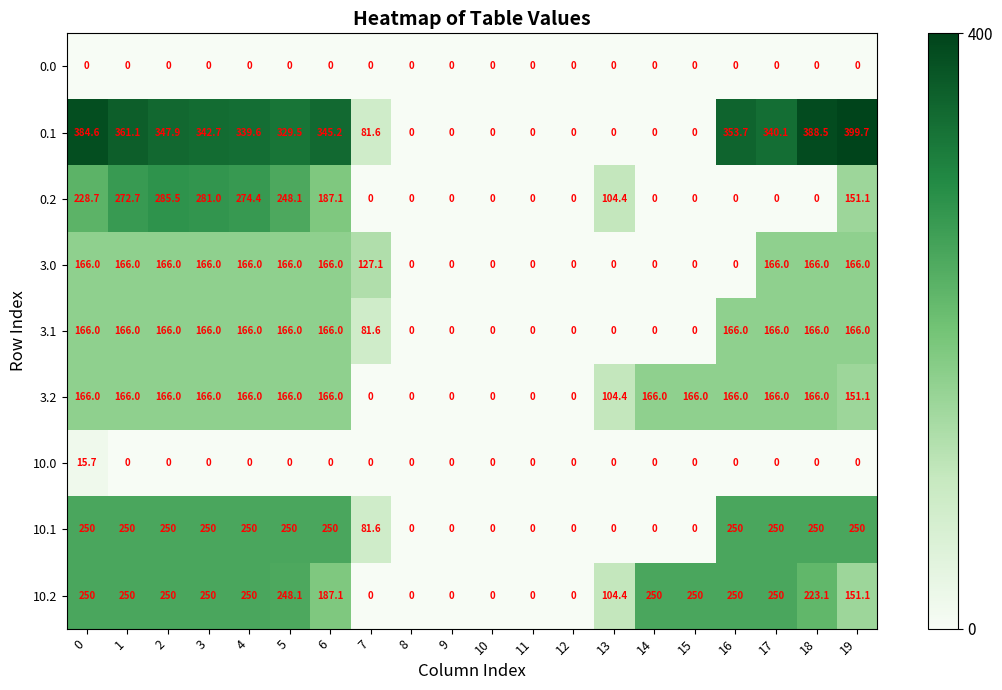

How many 3.1 values are between 0 and 166?

20